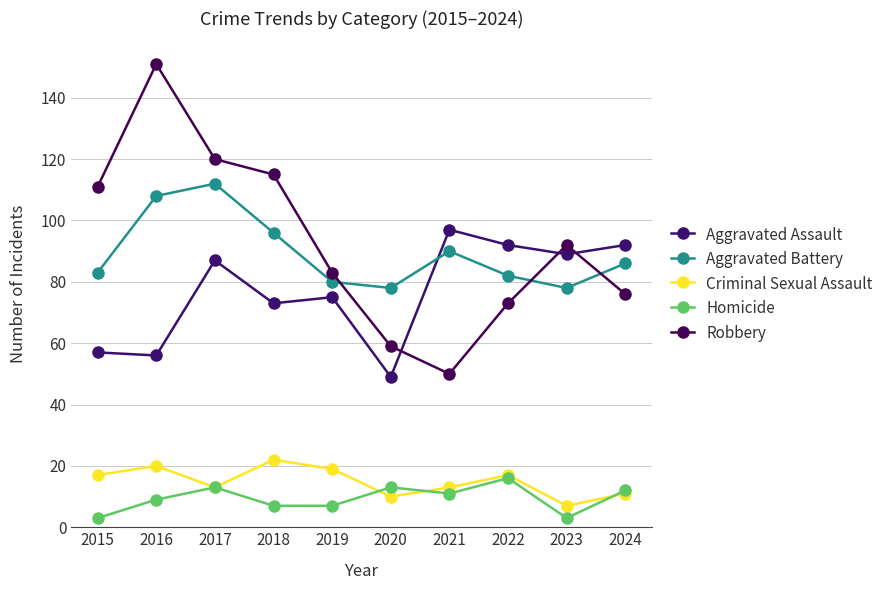

What are all the series names shown in the legend?

Aggravated Assault, Aggravated Battery, Criminal Sexual Assault, Homicide, Robbery